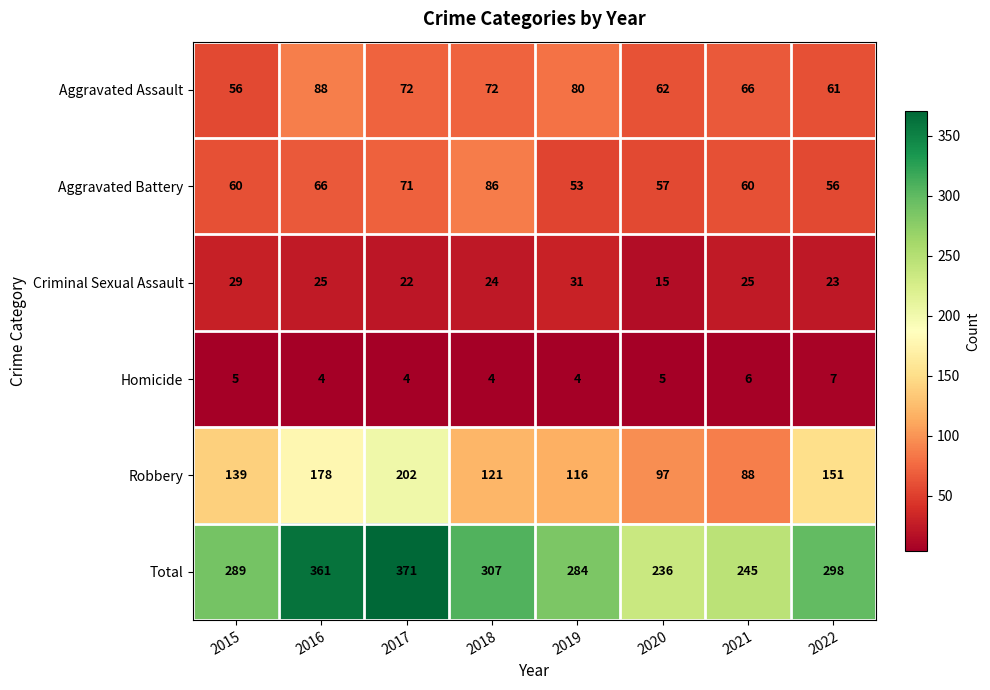

List the series in order of their peak value, highest first.

Total, Robbery, Aggravated Assault, Aggravated Battery, Criminal Sexual Assault, Homicide